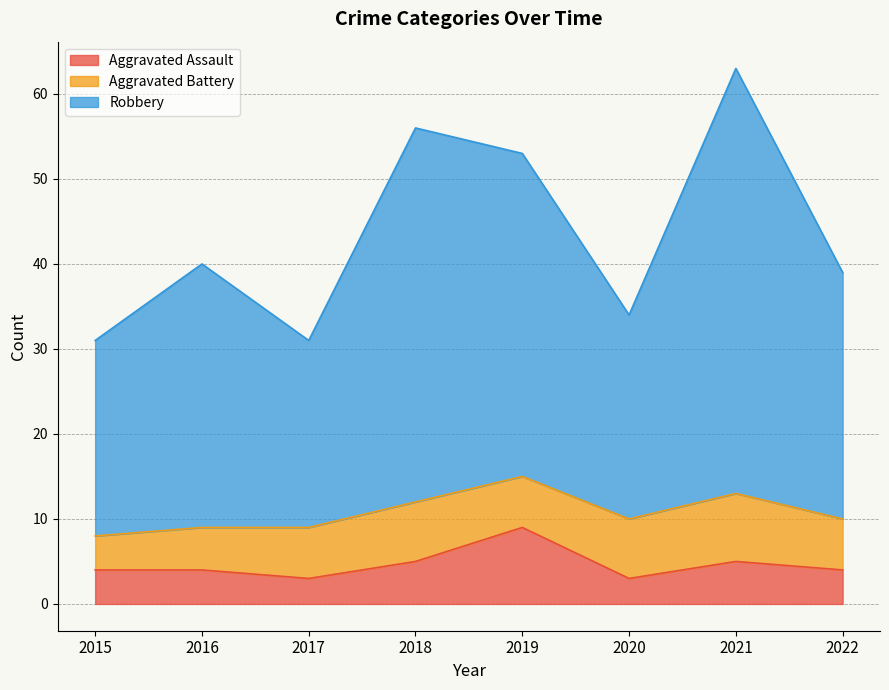

True or false: Aggravated Assault has more than 0 points higher than both neighbors.

True